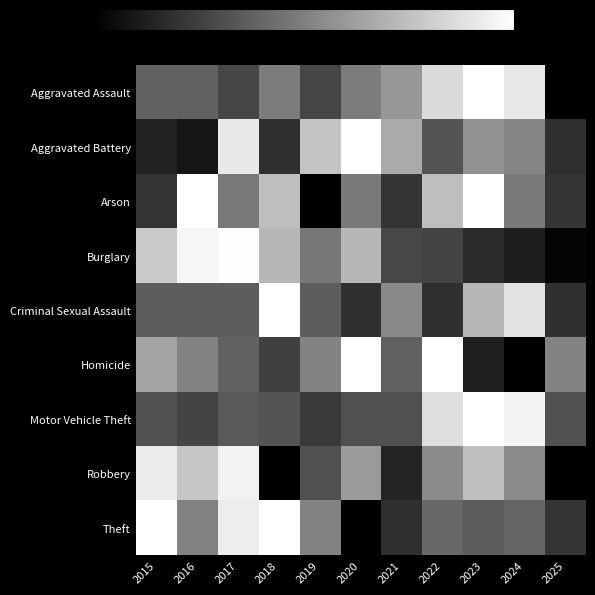

Rank the series at 2020 from highest to lowest value.

Homicide, Aggravated Battery, Burglary, Robbery, Aggravated Assault, Arson, Motor Vehicle Theft, Criminal Sexual Assault, Theft